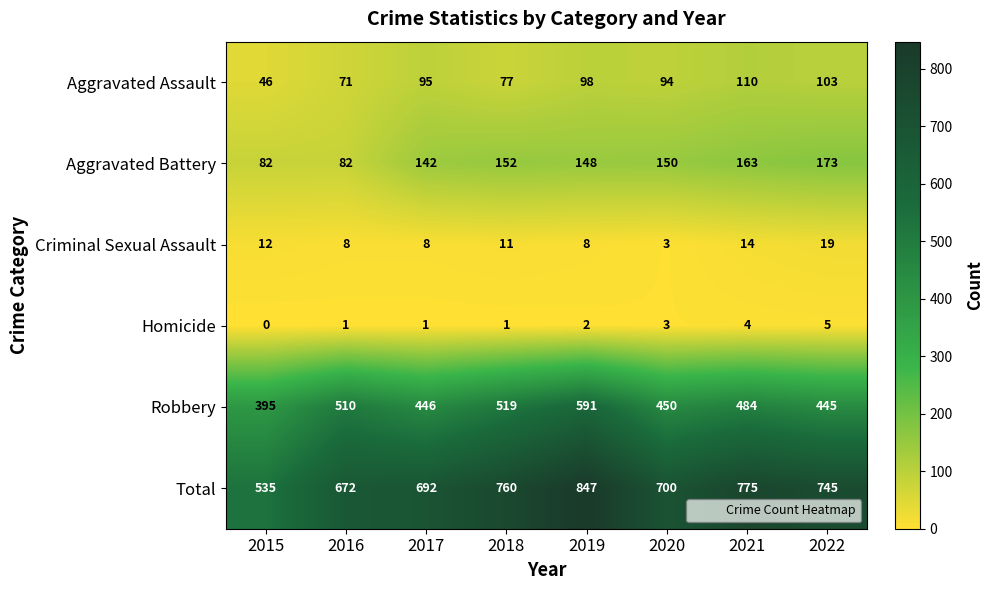

Which series has the largest total across all categories?

Total